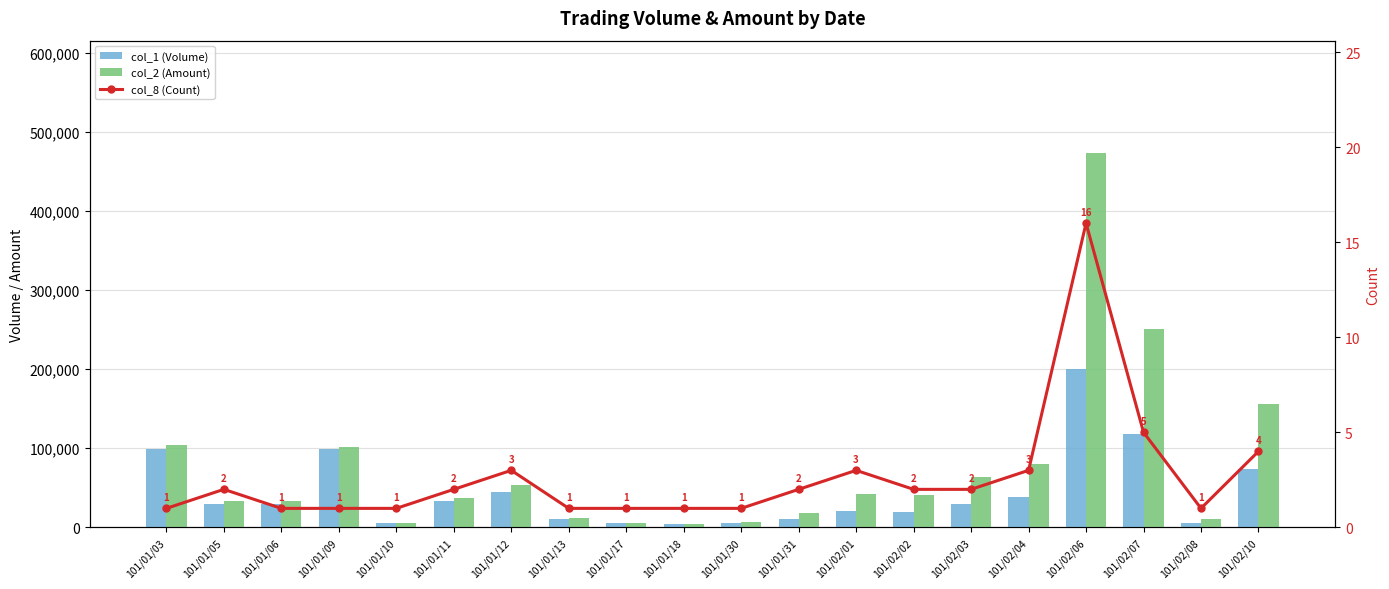

Reading left to right, what are all the values shown in this chart?

col_1 (Volume): 99000	30000	30000	99000	5000	33000	45000	10000	5000	4000	5000	11000	21000	20000	30000	38000	200000	118000	5000	74000
col_2 (Amount): 103950	33800	33900	101970	5500	36960	53650	11800	5400	4640	6950	18660	42150	40800	64200	79560	473280	250790	10500	155400
col_8 (Count): 1	2	1	1	1	2	3	1	1	1	1	2	3	2	2	3	16	5	1	4